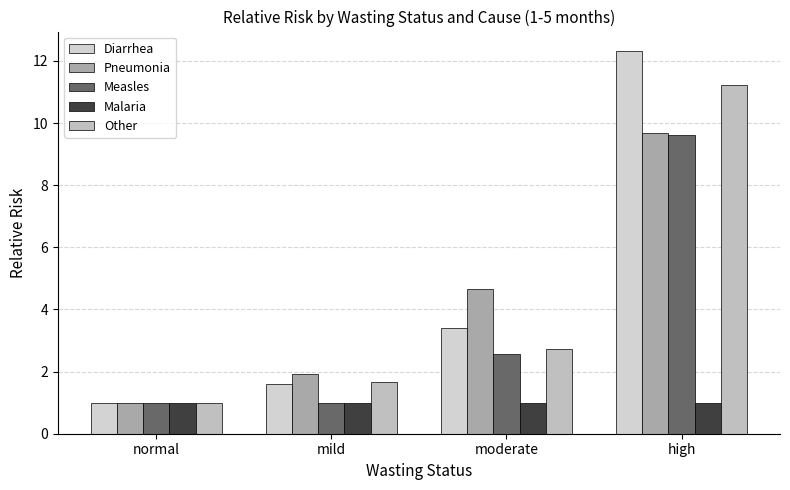

Rank the series by their maximum value, from highest to lowest.

Diarrhea, Other, Pneumonia, Measles, Malaria